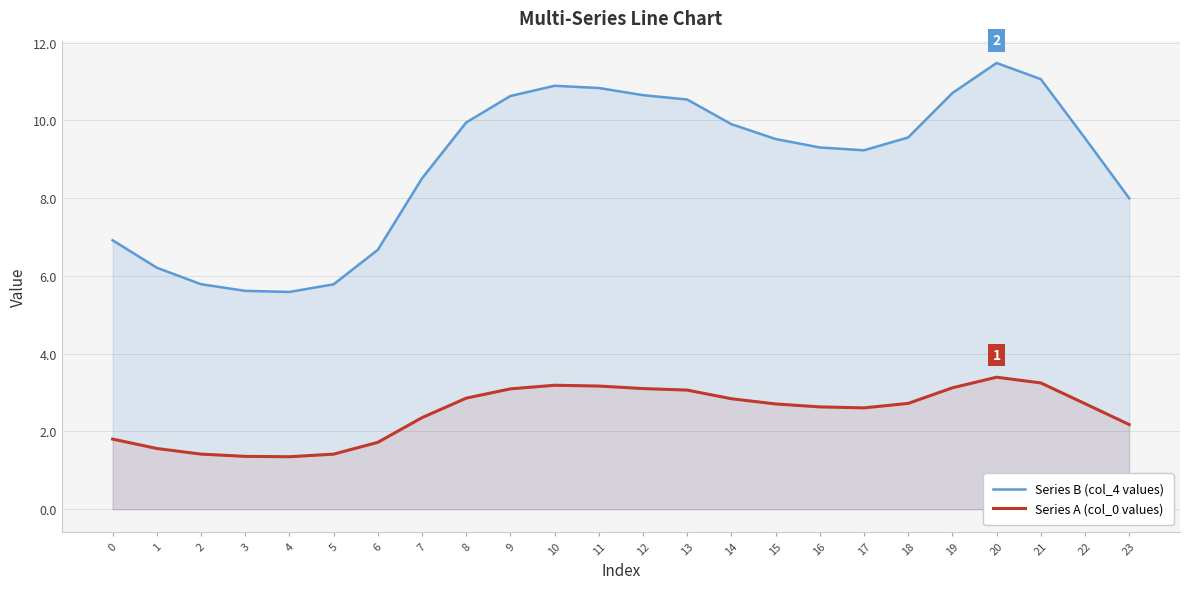

Reading left to right, transcribe all the data shown in this chart.

Series B (col_4 values): 6.9	6.2	5.8	5.6	5.6	5.8	6.7	8.5	9.9	10.6	10.9	10.8	10.6	10.5	9.9	9.5	9.3	9.2	9.6	10.7	11.5	11.1	9.5	8.0
Series A (col_0 values): 1.8	1.6	1.4	1.4	1.3	1.4	1.7	2.4	2.9	3.1	3.2	3.2	3.1	3.1	2.8	2.7	2.6	2.6	2.7	3.1	3.4	3.2	2.7	2.2